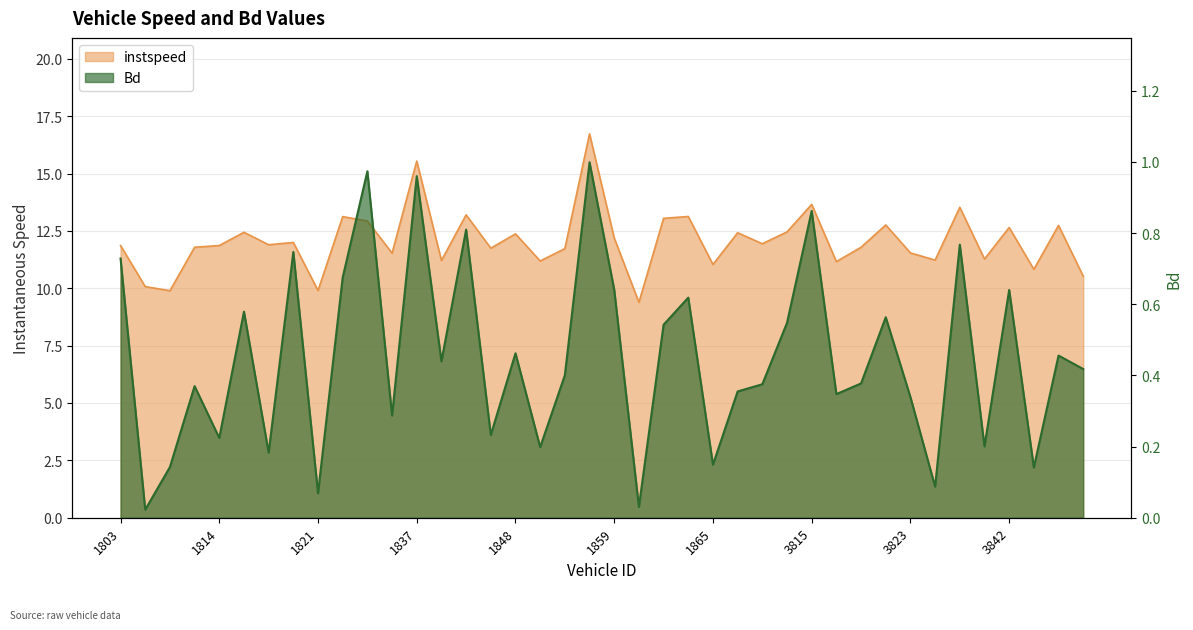

List the series in order of their overall mean, highest first.

instspeed, Bd